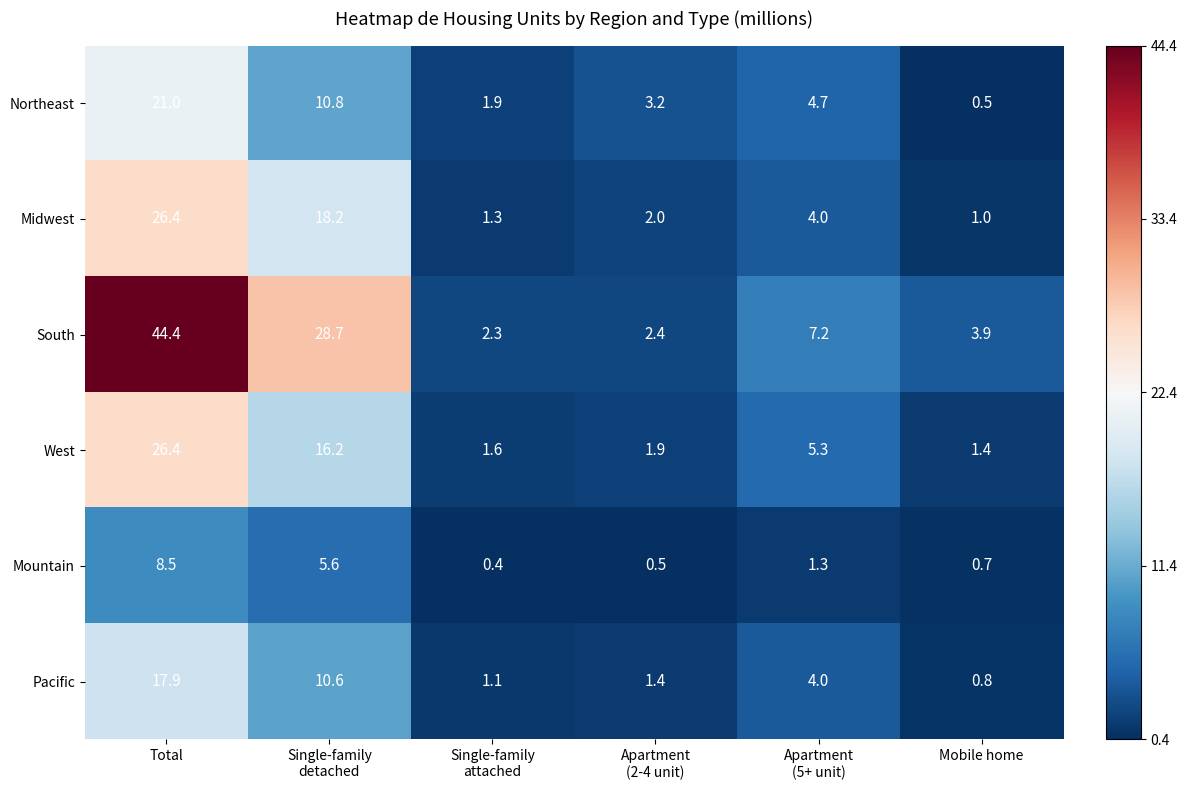

Which category has the highest value in the Pacific series?

Total